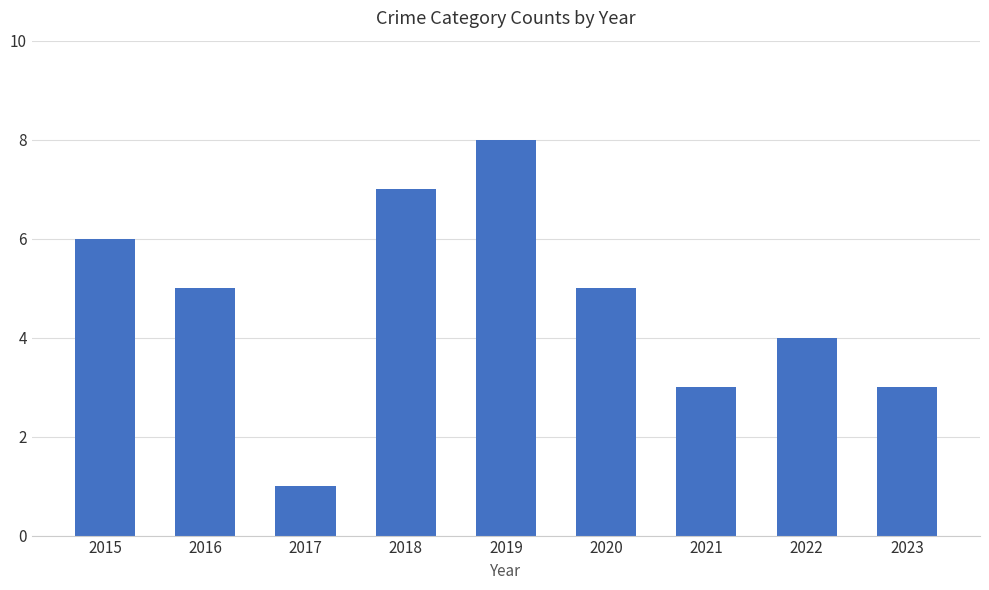

How many series are shown in this chart?

1